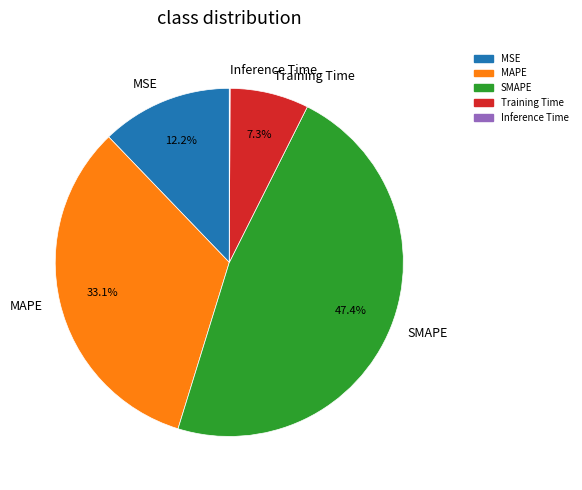

To the nearest percent, what is the combined percentage of Training Time and SMAPE?

55%